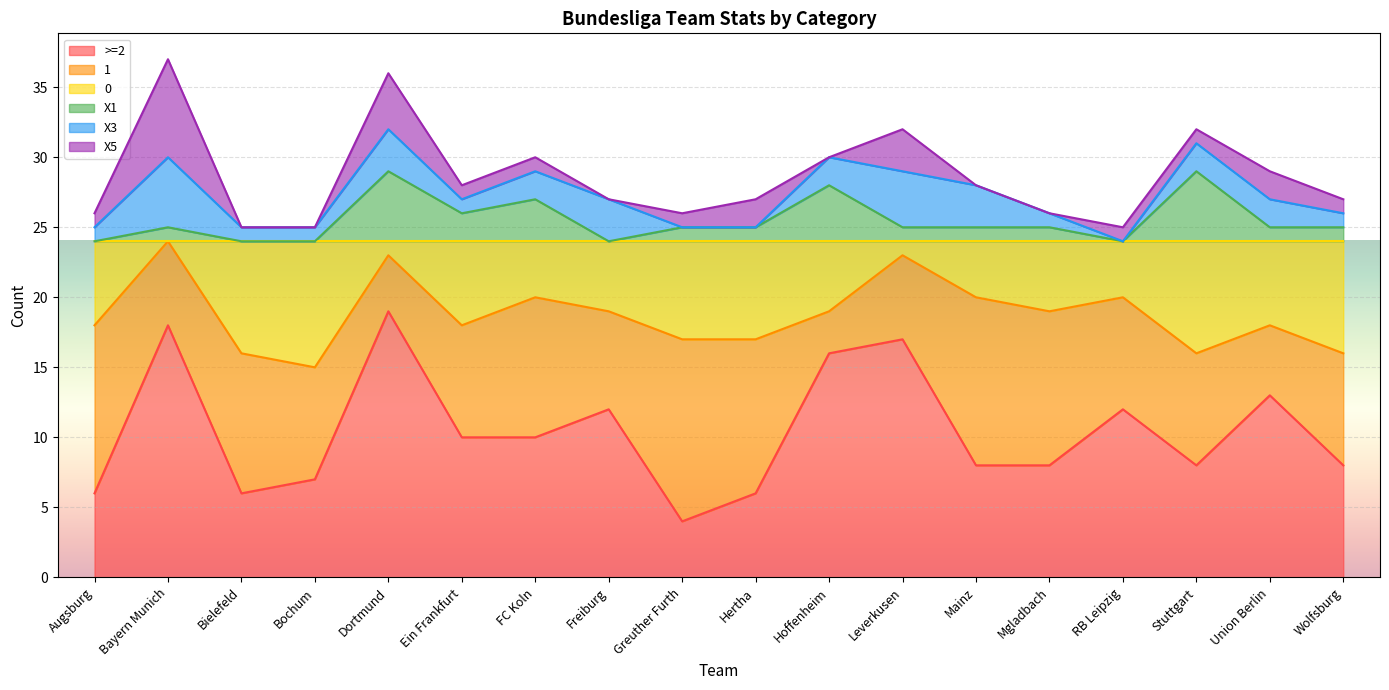

True or false: >=2 has a value of 4 at Greuther Furth.

True